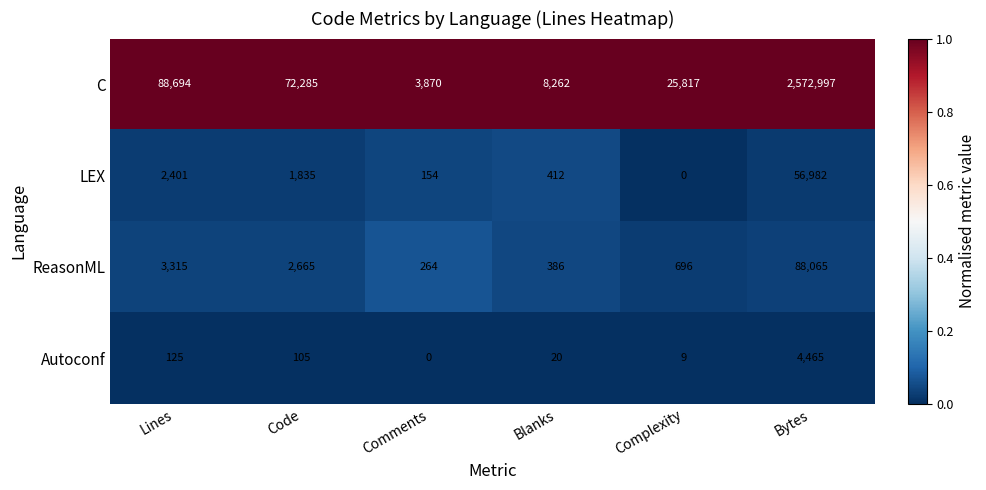

At which category is the sum across all series the highest?

Bytes